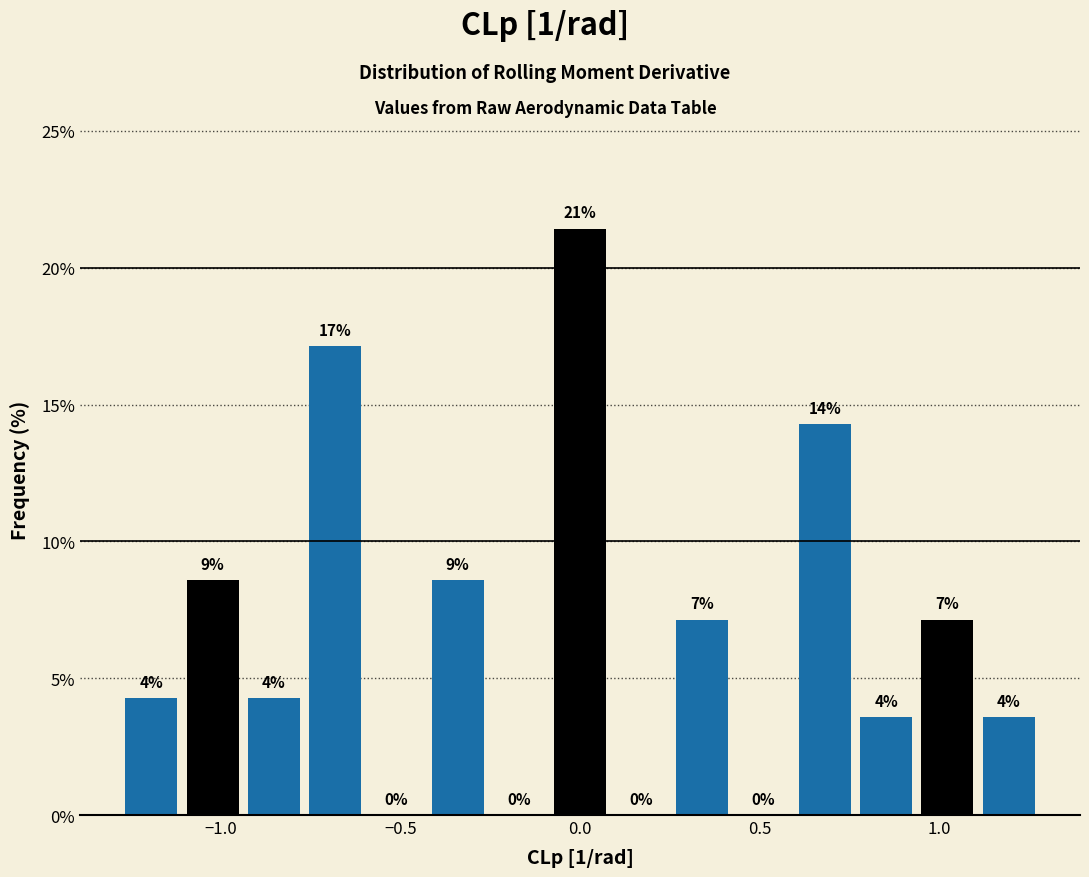

Around what value on the x-axis is the tallest bar? Give the approximate position of its centre, as read against the axis.

0.00